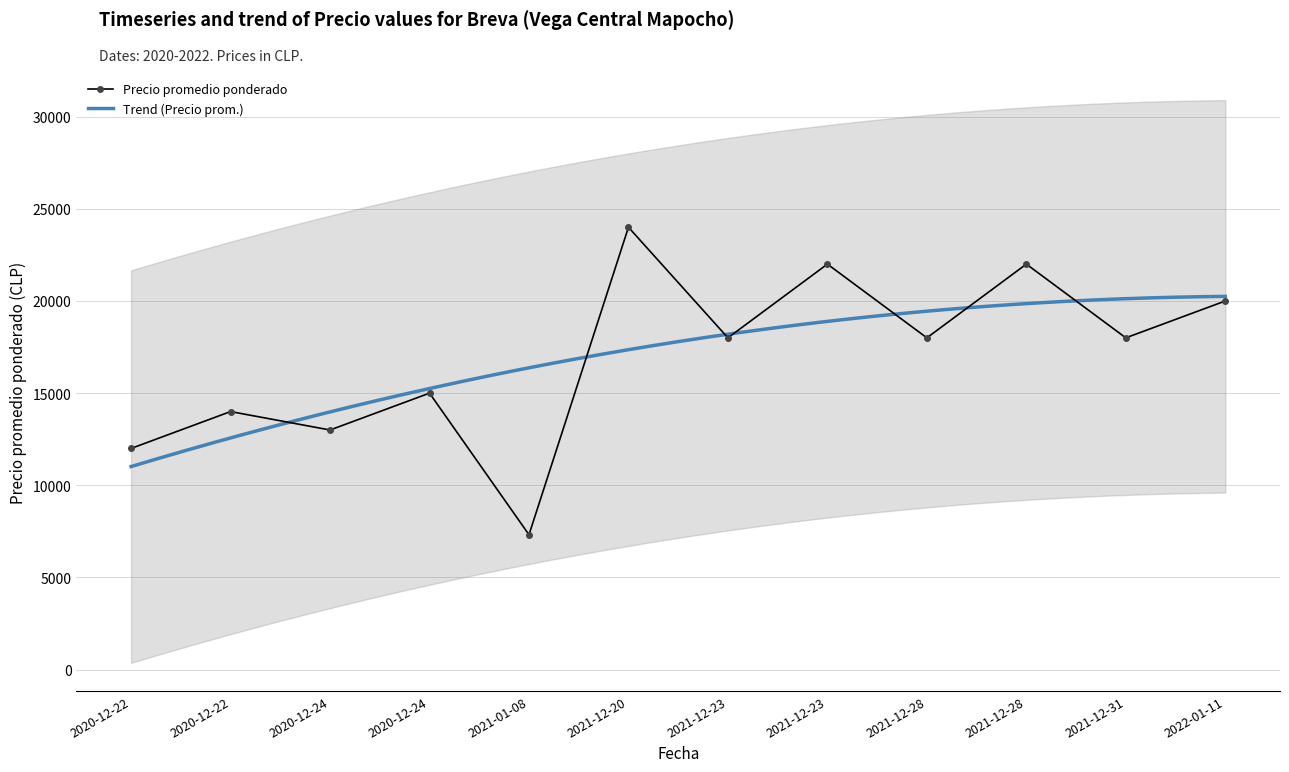

Rank the categories by value from lowest to highest.

2021-01-08, 2020-12-22, 2020-12-24, 2020-12-22, 2020-12-24, 2021-12-23, 2021-12-28, 2021-12-31, 2022-01-11, 2021-12-23, 2021-12-28, 2021-12-20